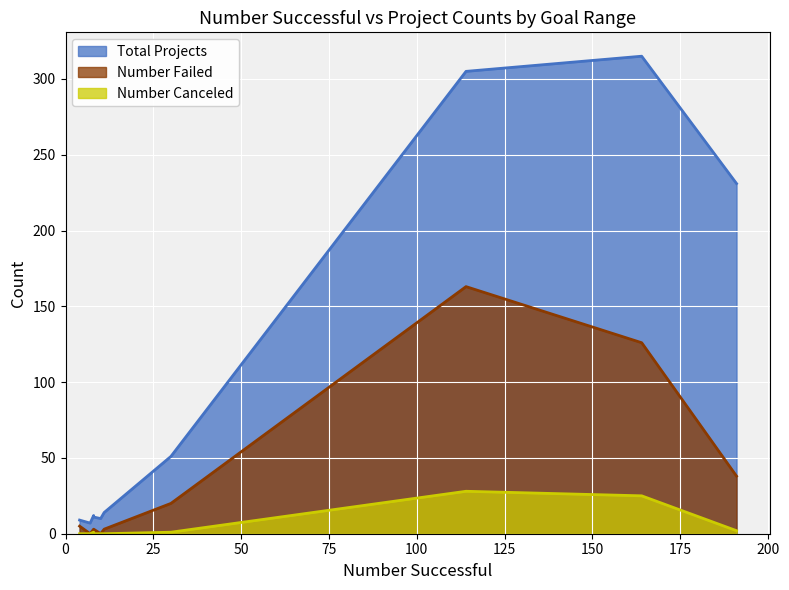

What is the label of the 6th point from the left?

20000 to 24999